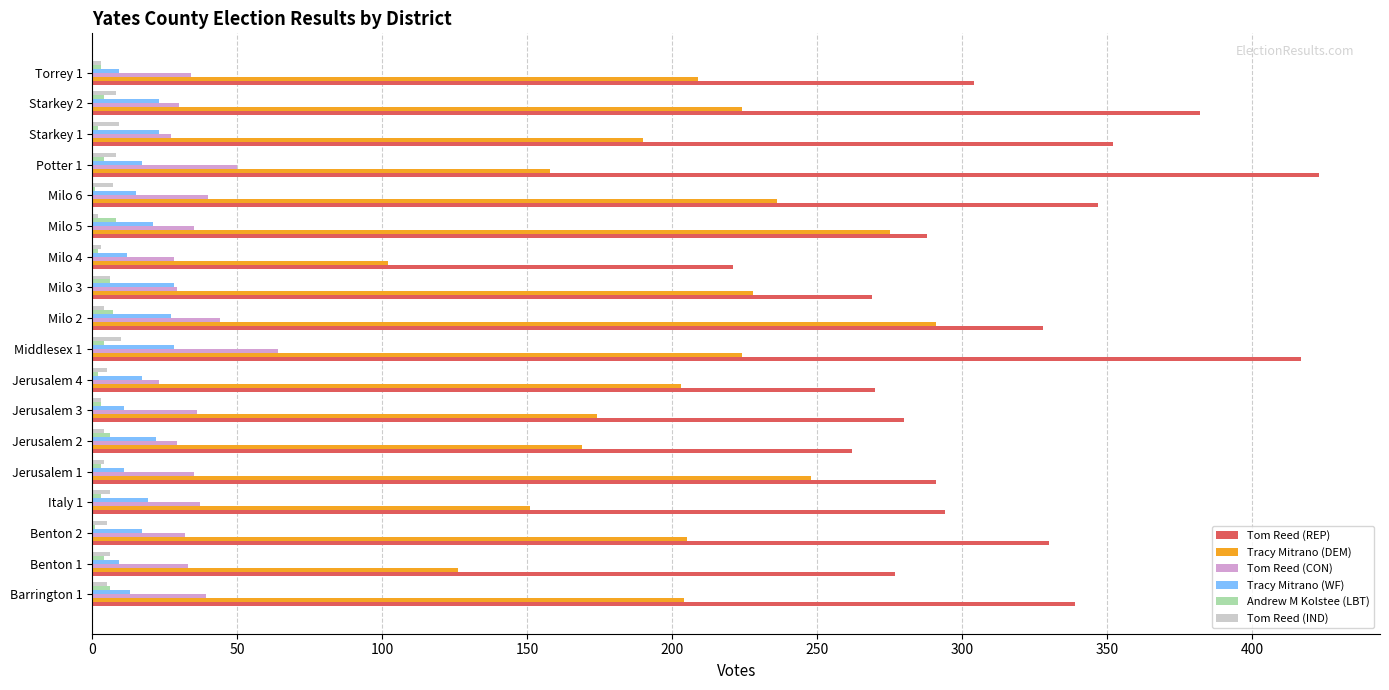

Which series has the largest total across all categories?

Tom Reed (REP)